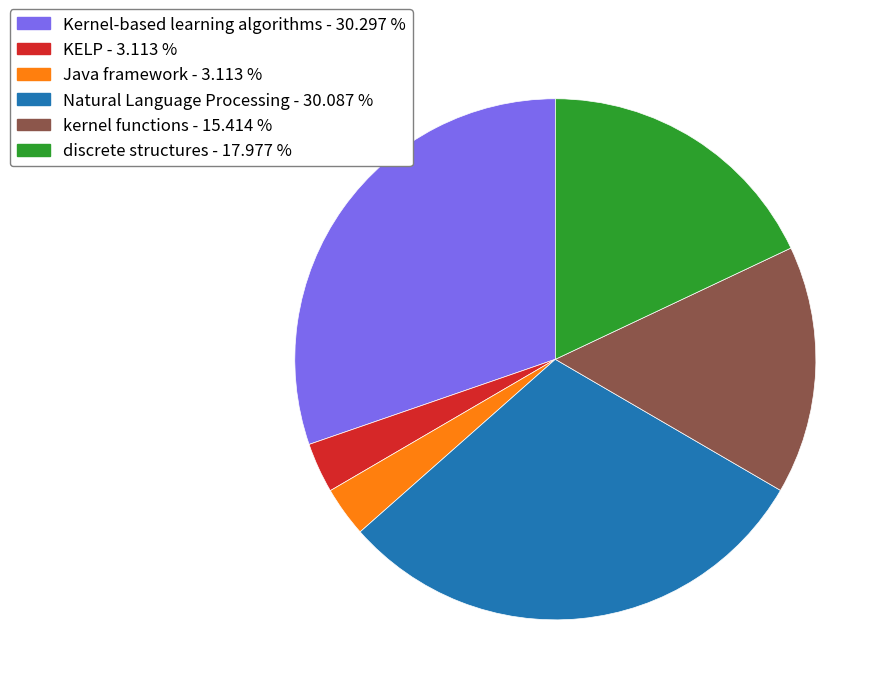

What is the ratio of the value at kernel functions - 15.414 % to the value at Kernel-based learning algorithms - 30.297 %?

0.5